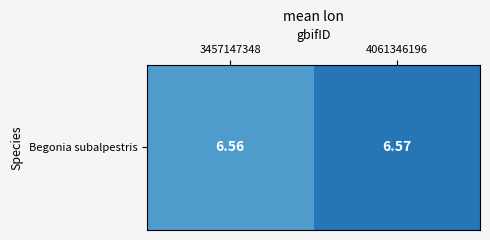

Reading left to right, extract all data points from this chart.

6.6	6.6